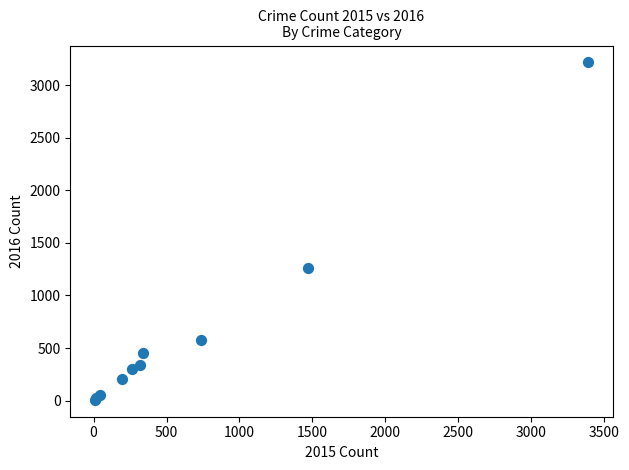

What Y value in the scatter plot is closest to 1612?

1259